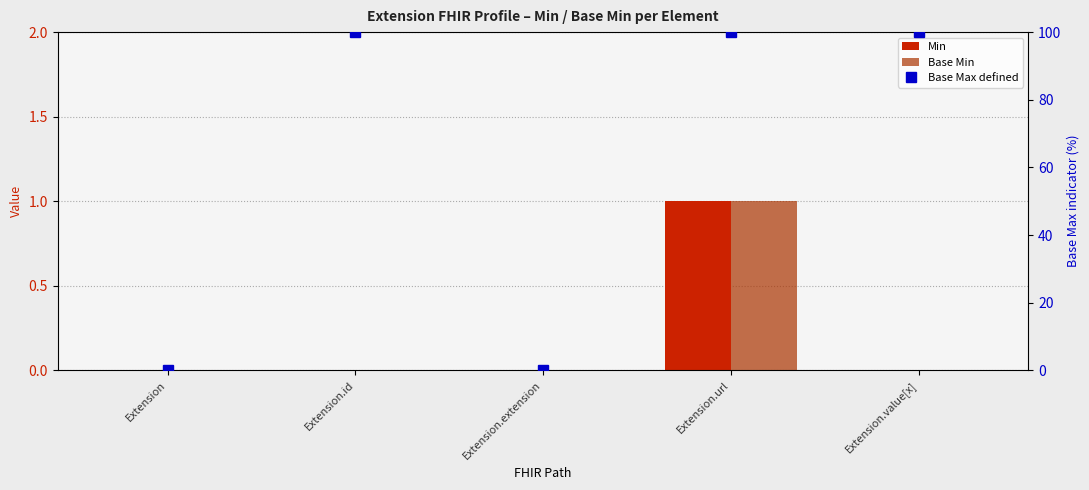

How many bars are there in total?

15